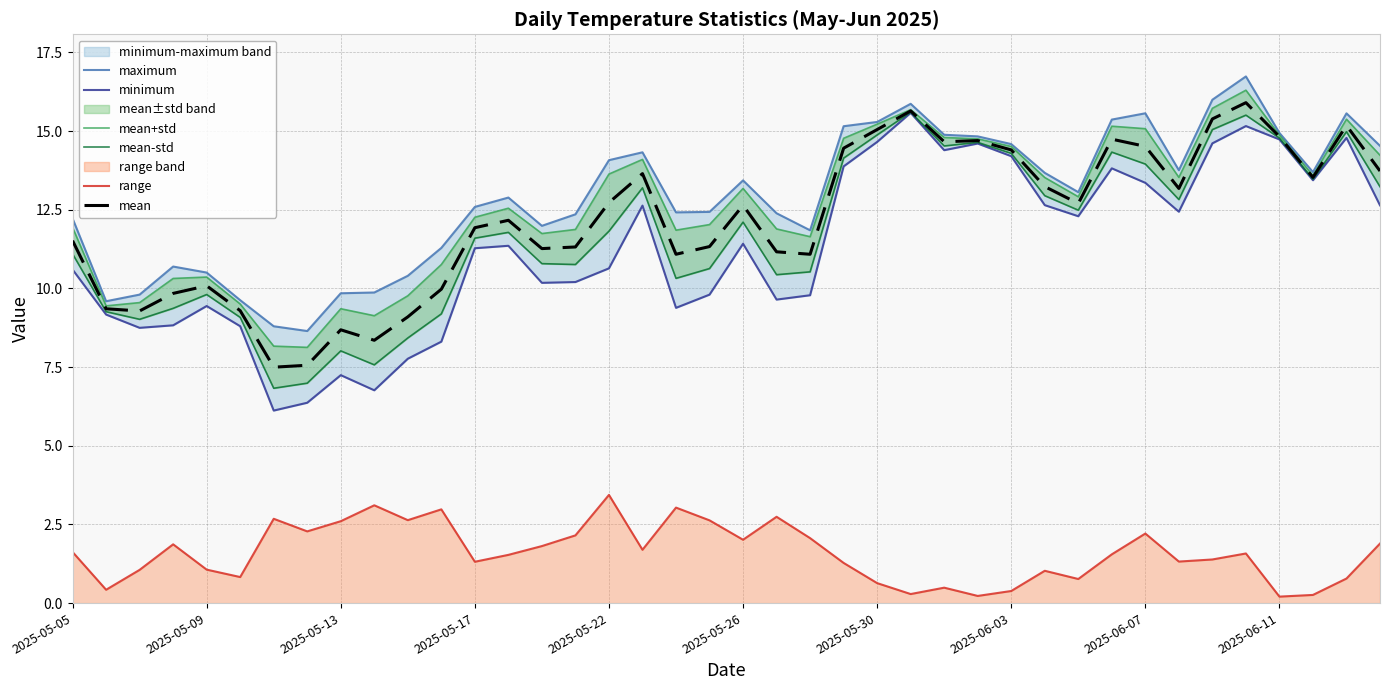

What position from the right is 38?

2